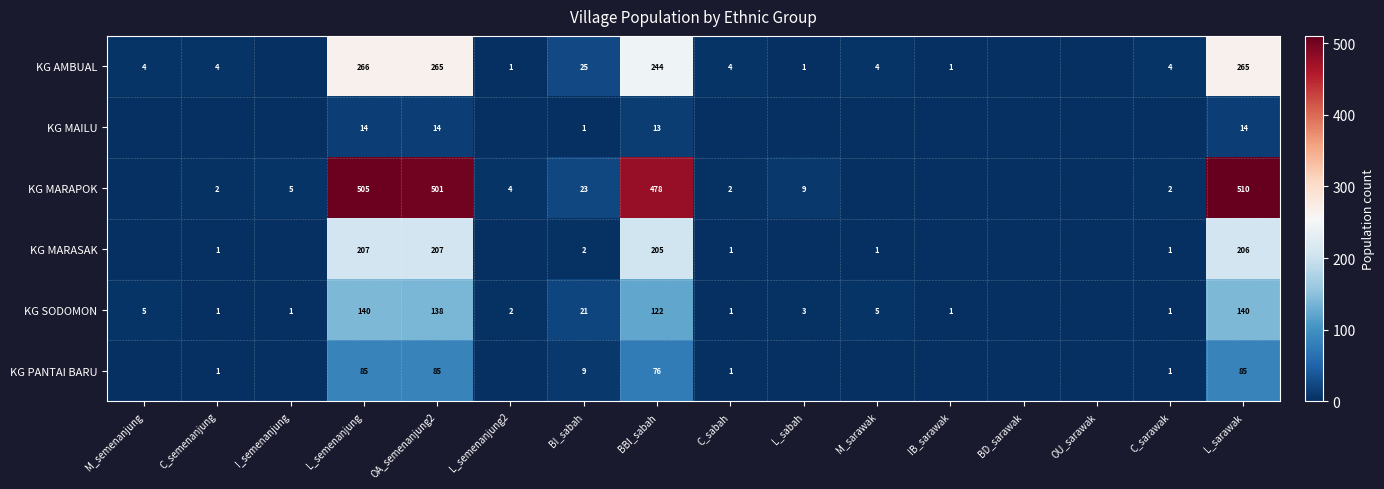

Is the value of KG MARAPOK at L_semenanjung greater than the value of KG MARASAK at C_semenanjung?

Yes